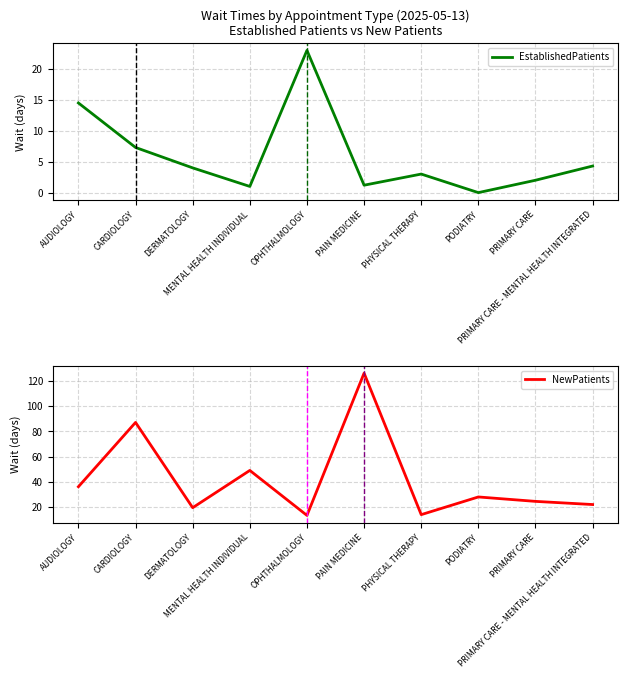

What is the difference between the second highest and minimum values in the EstablishedPatients series?

14.5